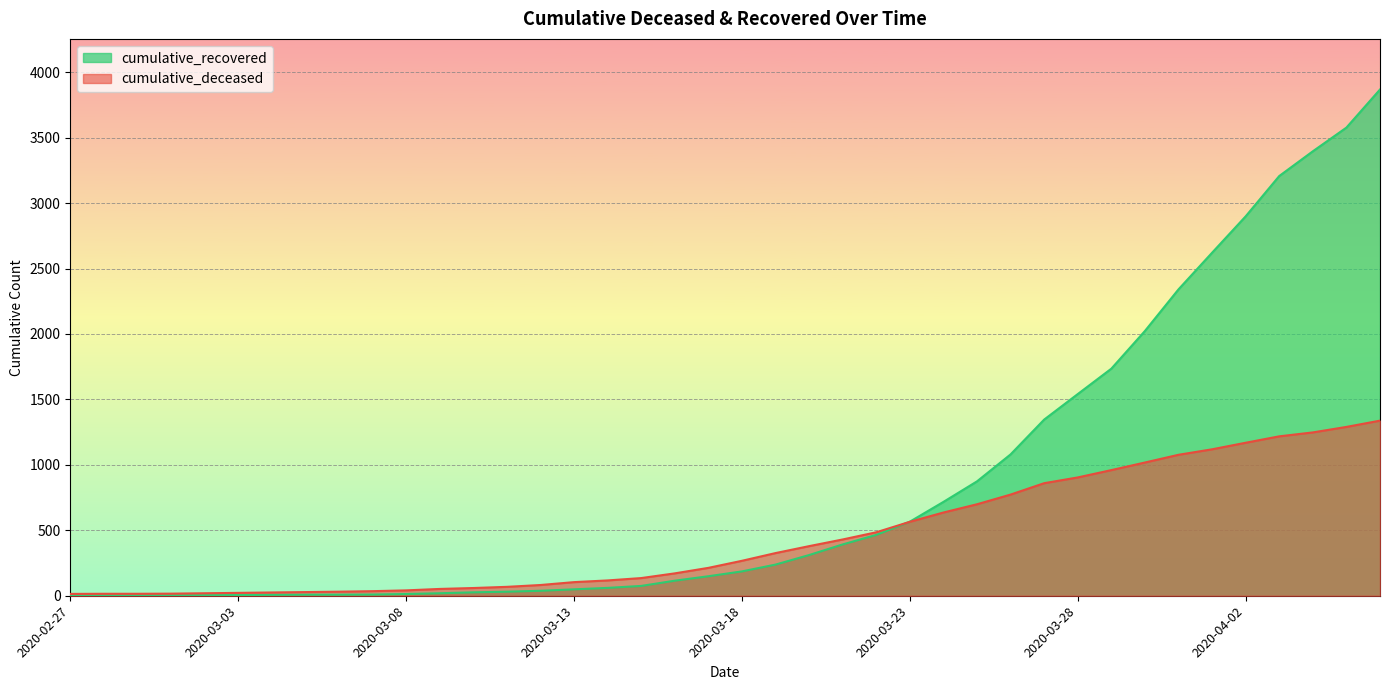

How many data points does each series have?

40